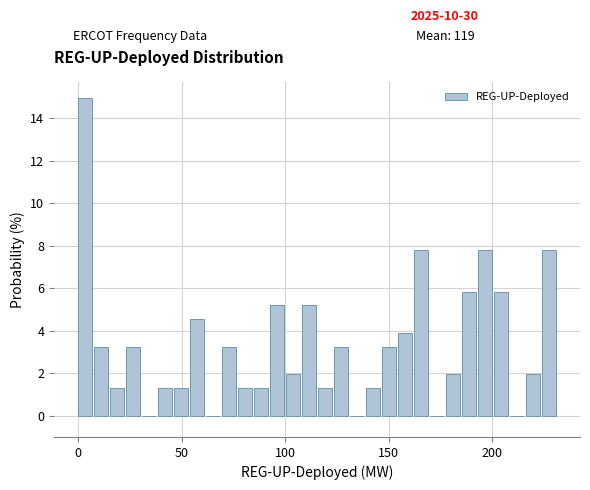

Read against the x-axis, roughly where is the centre of the tallest bar?

5